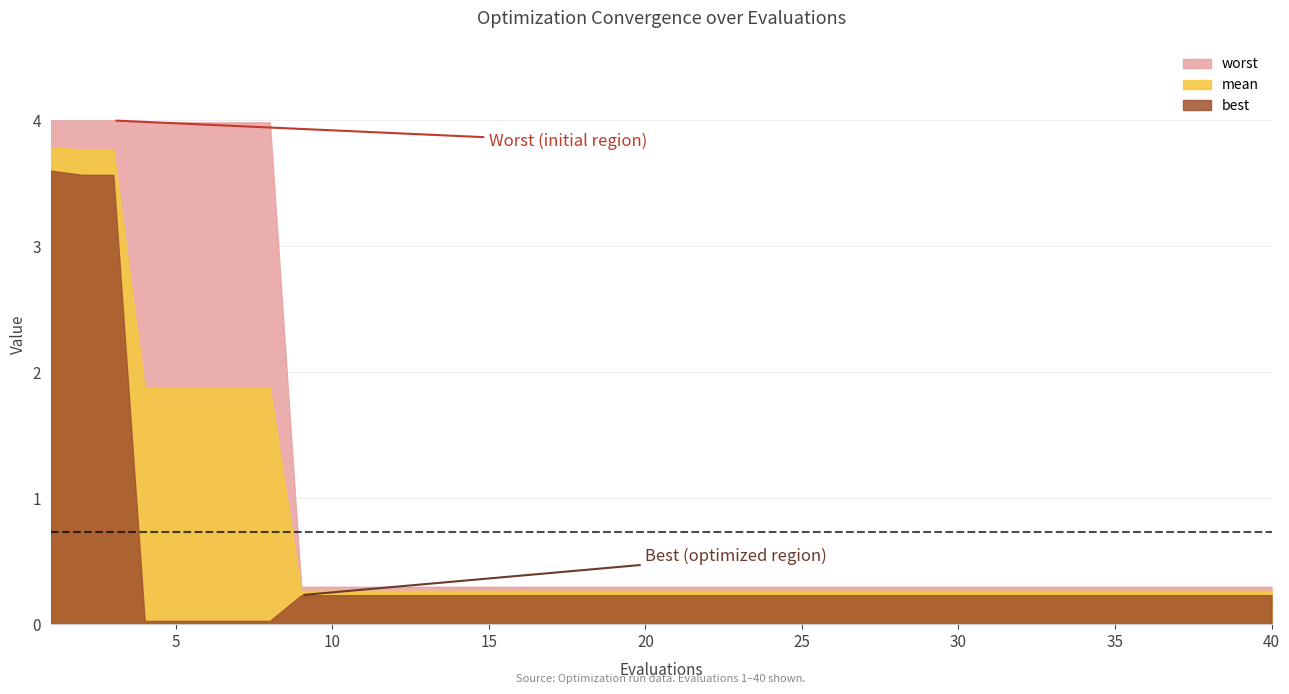

Reading left to right, transcribe all the data shown in this chart.

mean: 1=3.8	2=3.8	3=3.8	4=1.9	5=1.9	6=1.9	7=1.9	8=1.9	9=0.3	10=0.3	11=0.3	12=0.3	13=0.3	14=0.3	15=0.3	16=0.3	17=0.3	18=0.3	19=0.3	20=0.3	21=0.3	22=0.3	23=0.3	24=0.3	25=0.3	26=0.3	27=0.3	28=0.3	29=0.3	30=0.3	31=0.3	32=0.3	33=0.3	34=0.3	35=0.3	36=0.3	37=0.3	38=0.3	39=0.3	40=0.3
best: 1=3.6	2=3.6	3=3.6	4=0.0	5=0.0	6=0.0	7=0.0	8=0.0	9=0.2	10=0.2	11=0.2	12=0.2	13=0.2	14=0.2	15=0.2	16=0.2	17=0.2	18=0.2	19=0.2	20=0.2	21=0.2	22=0.2	23=0.2	24=0.2	25=0.2	26=0.2	27=0.2	28=0.2	29=0.2	30=0.2	31=0.2	32=0.2	33=0.2	34=0.2	35=0.2	36=0.2	37=0.2	38=0.2	39=0.2	40=0.2
worst: 1=4.0	2=4.0	3=4.0	4=4.0	5=4.0	6=4.0	7=4.0	8=4.0	9=0.3	10=0.3	11=0.3	12=0.3	13=0.3	14=0.3	15=0.3	16=0.3	17=0.3	18=0.3	19=0.3	20=0.3	21=0.3	22=0.3	23=0.3	24=0.3	25=0.3	26=0.3	27=0.3	28=0.3	29=0.3	30=0.3	31=0.3	32=0.3	33=0.3	34=0.3	35=0.3	36=0.3	37=0.3	38=0.3	39=0.3	40=0.3